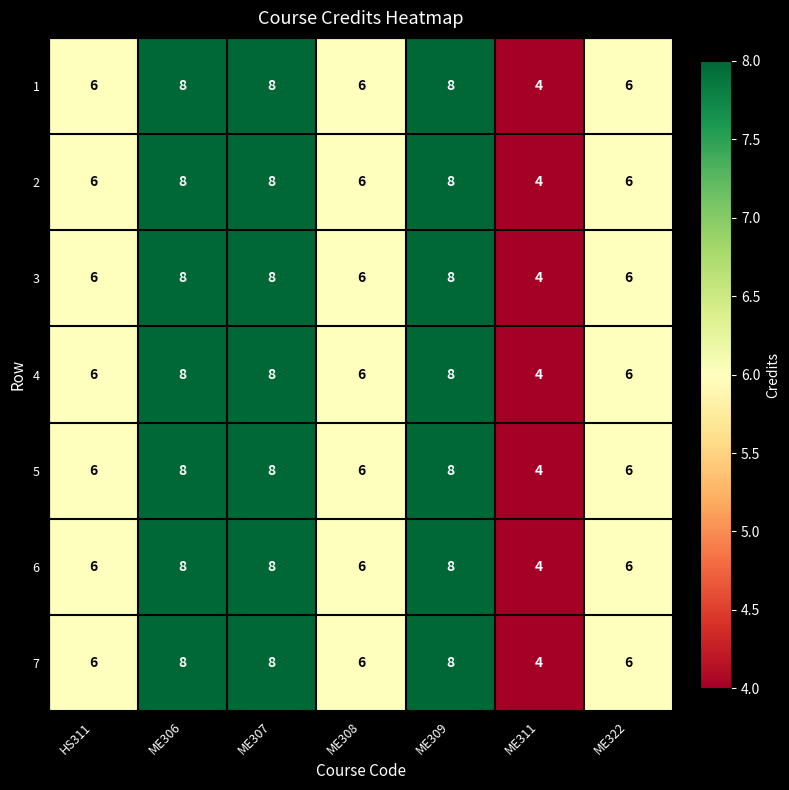

The value of 7 at ME307 is 10. True or false?

False